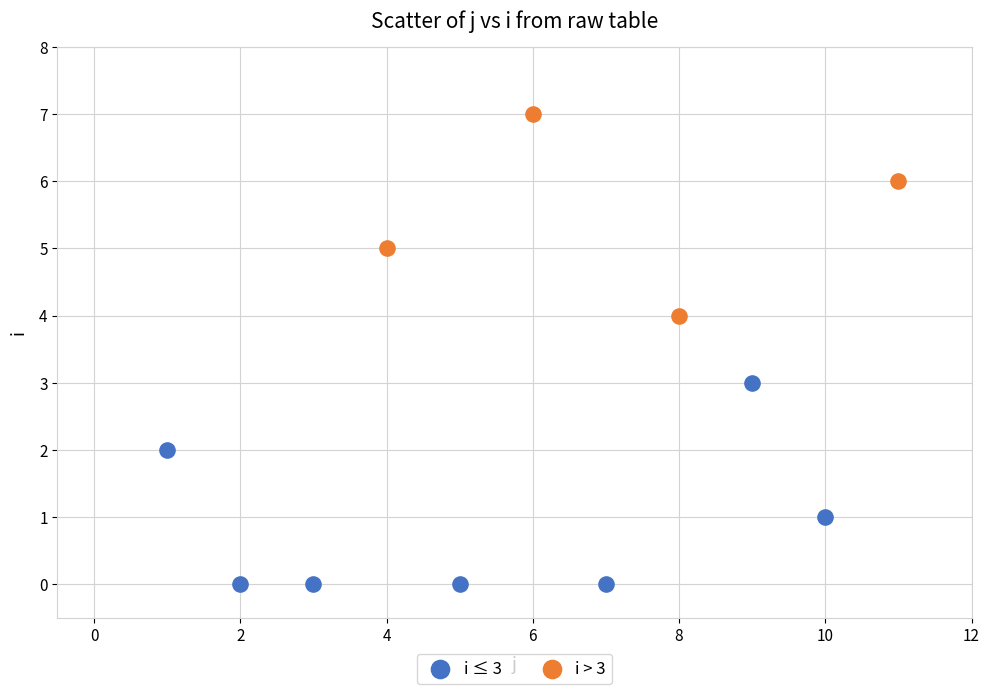

Which series contains the lowest Y value?

i ≤ 3